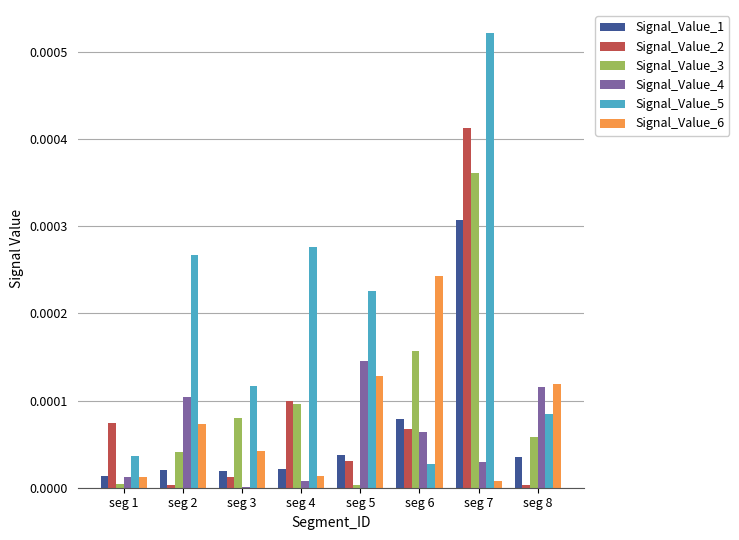

At which category is the sum across all series the highest?

seg 7